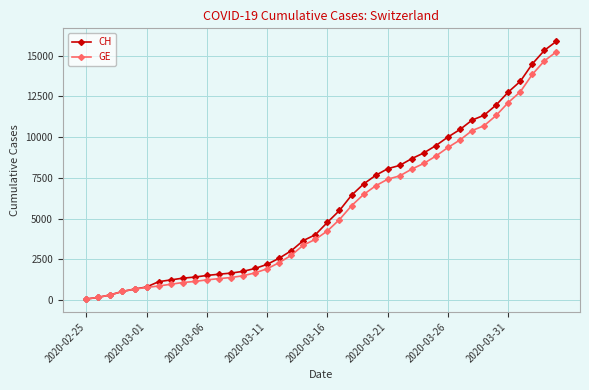

What is the difference between the maximum and minimum values in the CH series?

15802